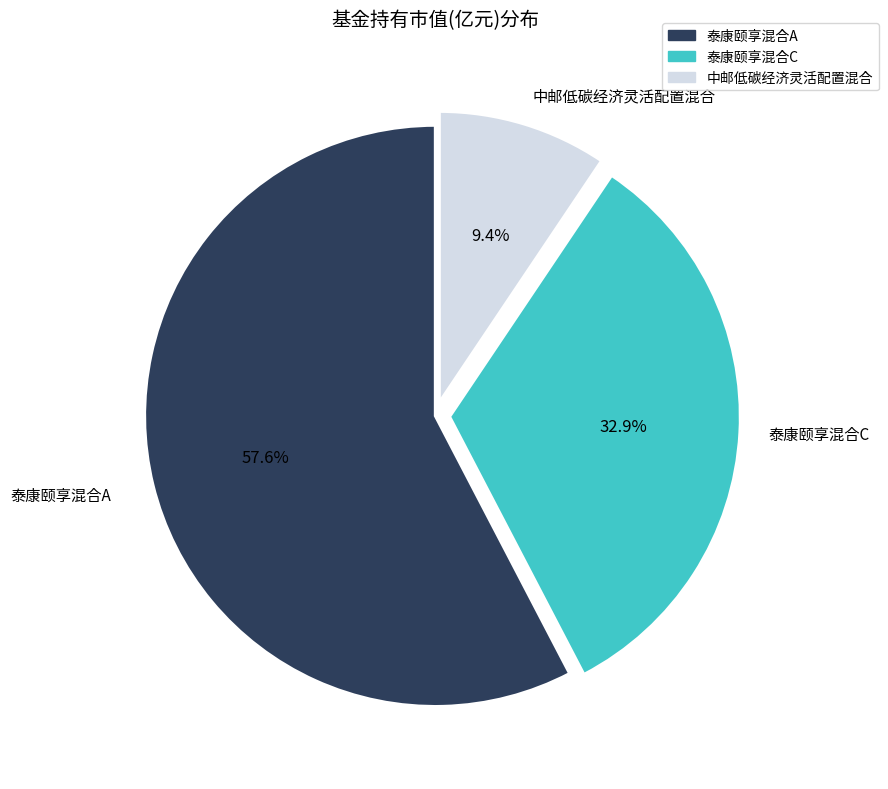

Rank the categories by value from lowest to highest.

中邮低碳经济灵活配置混合, 泰康颐享混合C, 泰康颐享混合A